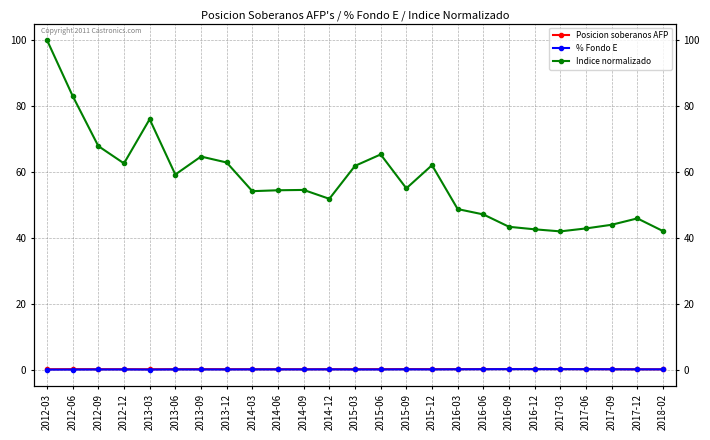

At which category is the sum across all series the highest?

2012-03